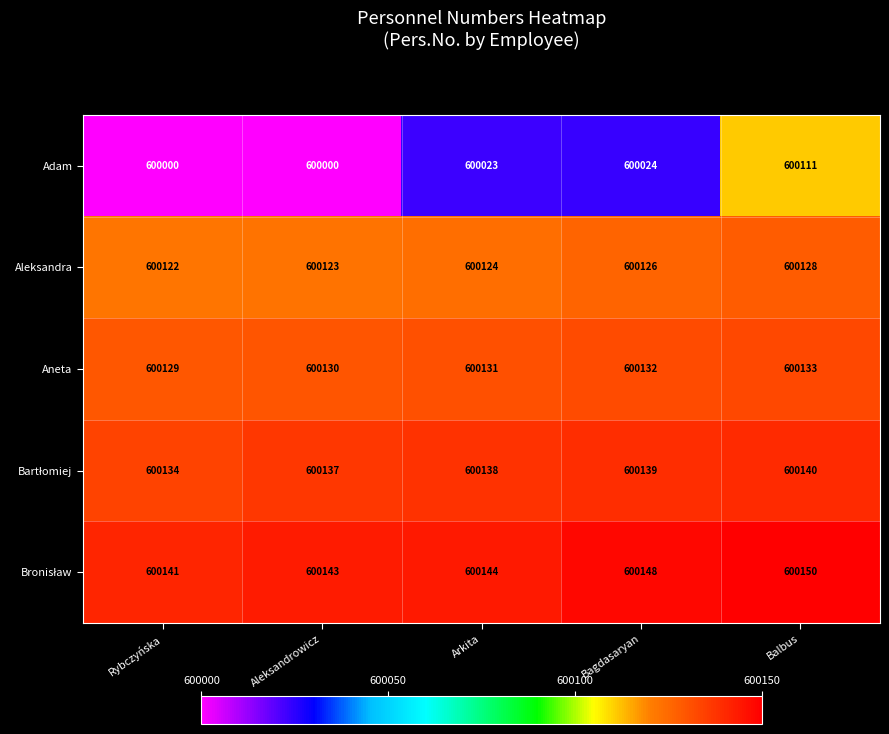

At how many categories does at least one series exceed 600023?

5